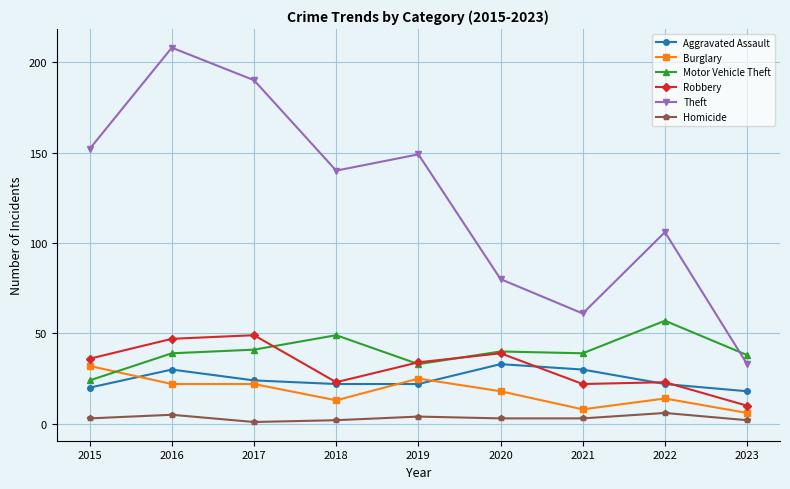

True or false: Aggravated Assault and Homicide intersect in this chart.

False